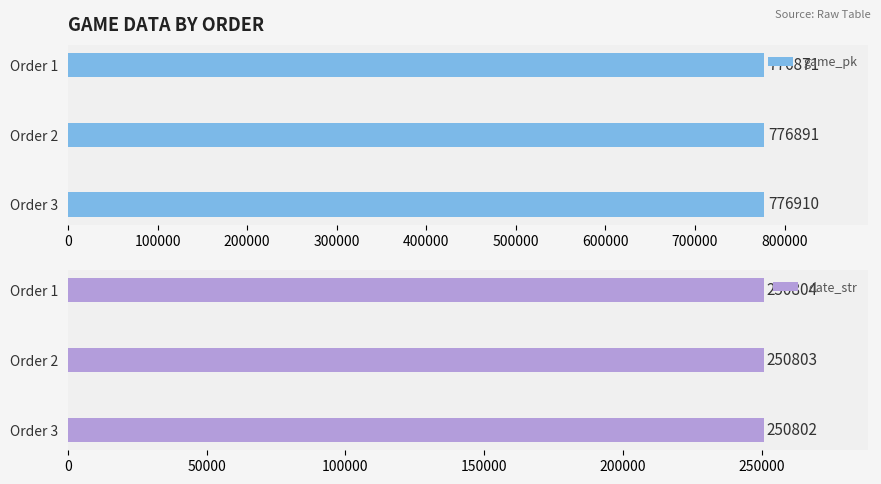

What is the minimum value shown in the chart?

250802